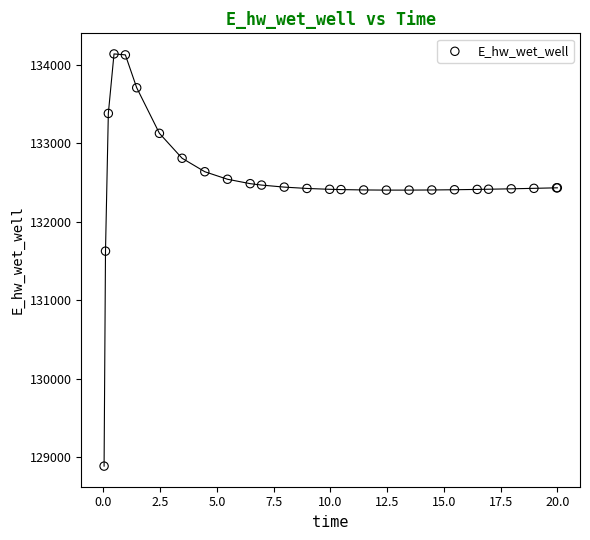

What Y value in the scatter plot is closest to 131510?

131624.0